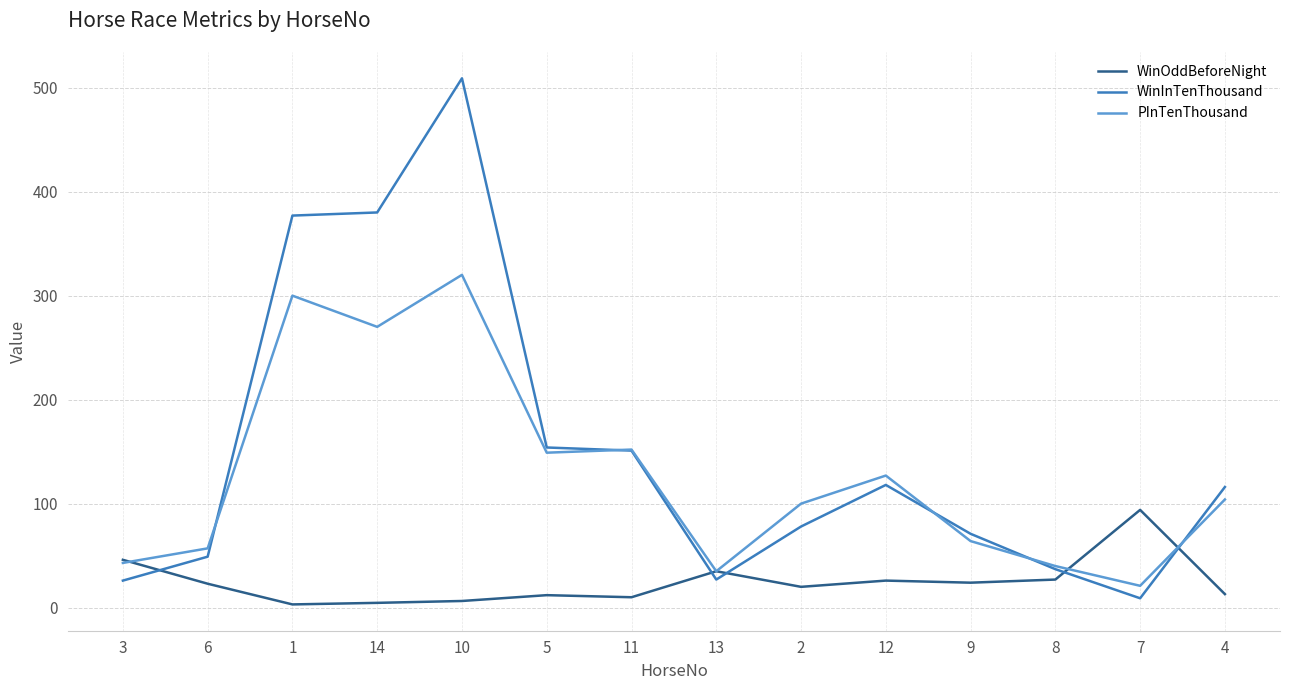

How many lines are shown in the chart?

3